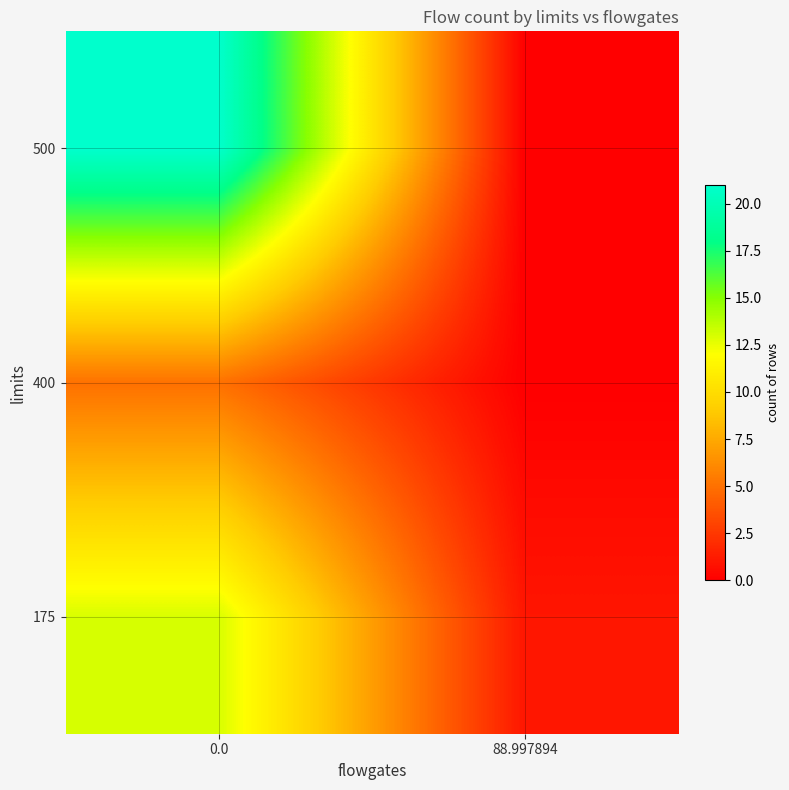

Rank the series at 88.997894 from highest to lowest value.

175, 400, 500